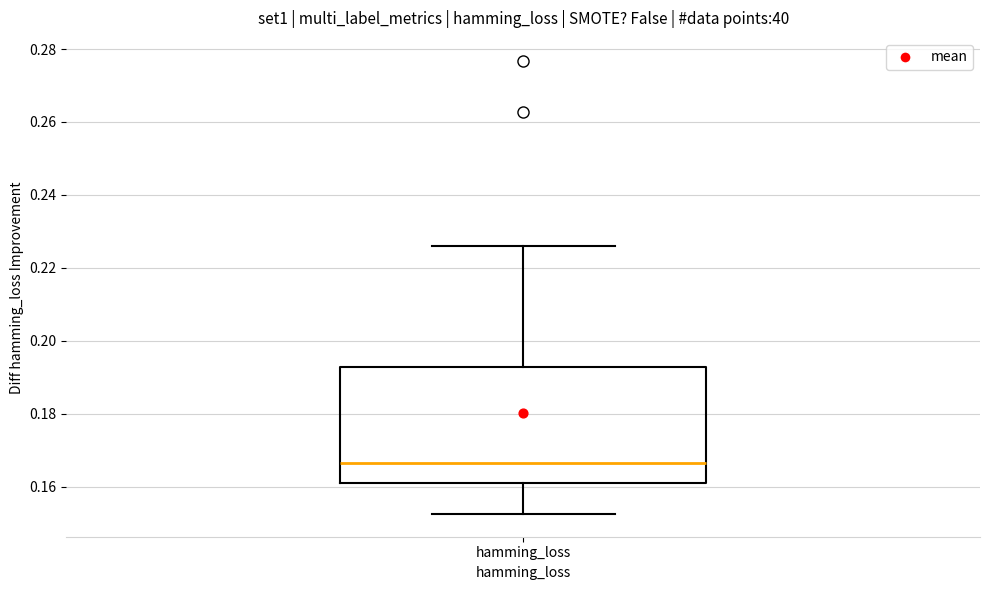

Where does the lower whisker of the box for hamming_loss end on the y-axis? The values are not printed on the chart, so give them approximately, as read against the axis.

0.152